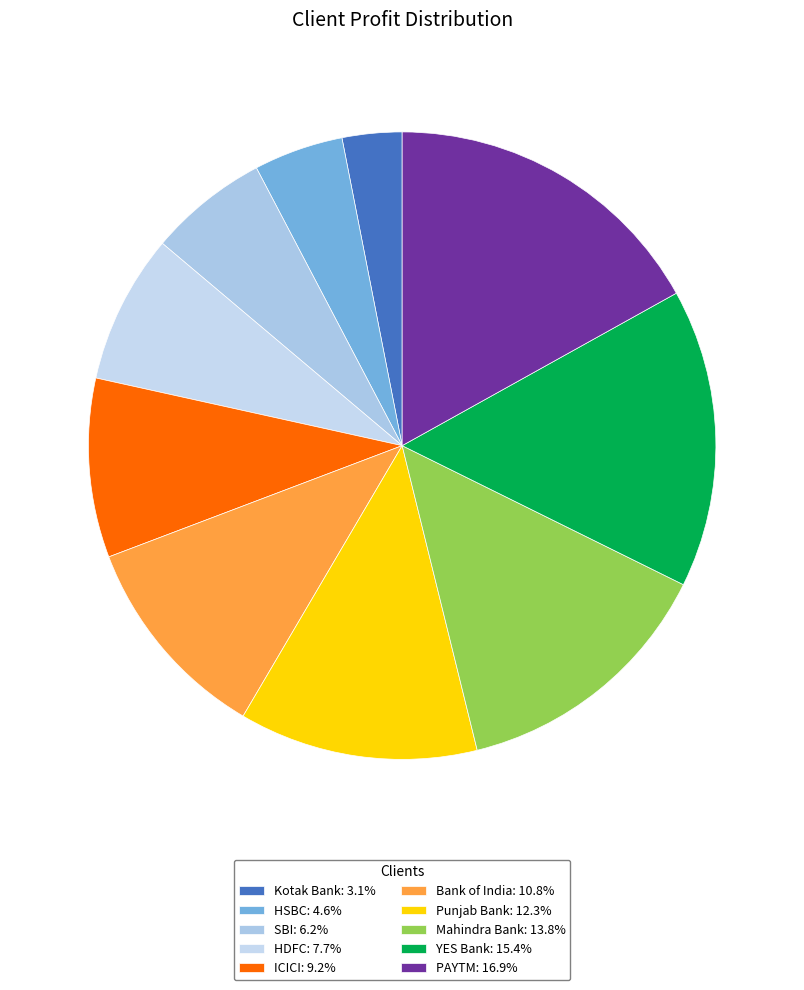

How much of the chart is everything except HDFC?

92.3%